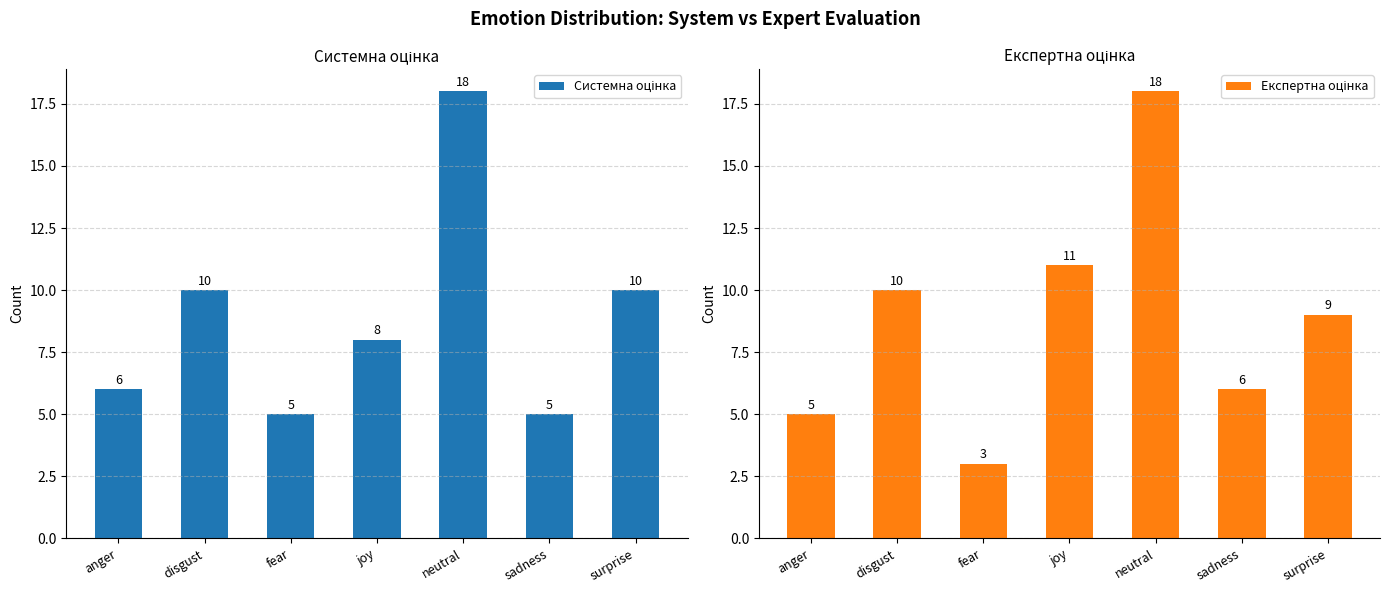

What are all the series names shown in the legend?

Системна оцінка, Експертна оцінка